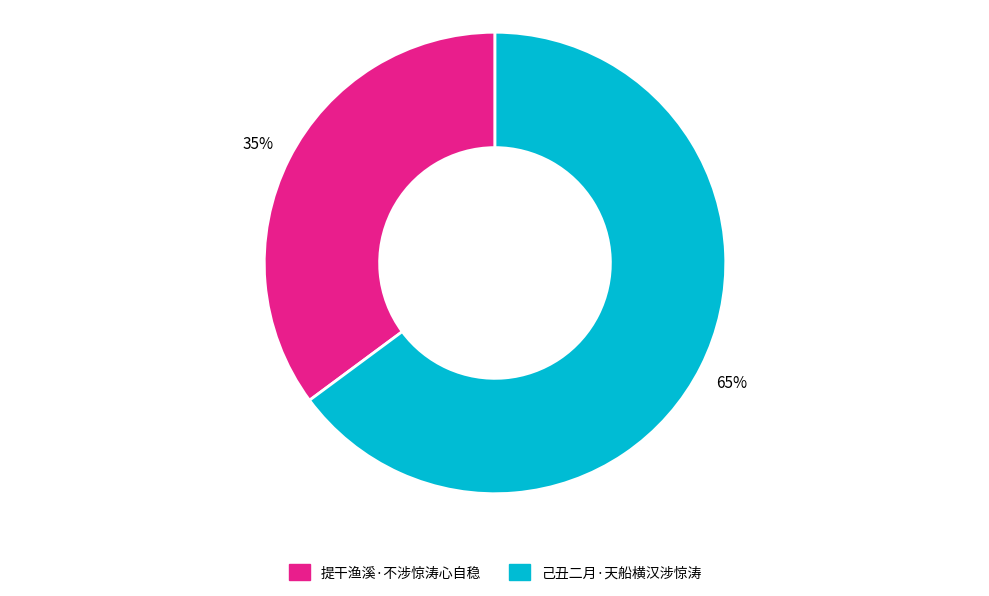

Which slice is the largest?

己丑二月·天船横汉涉惊涛